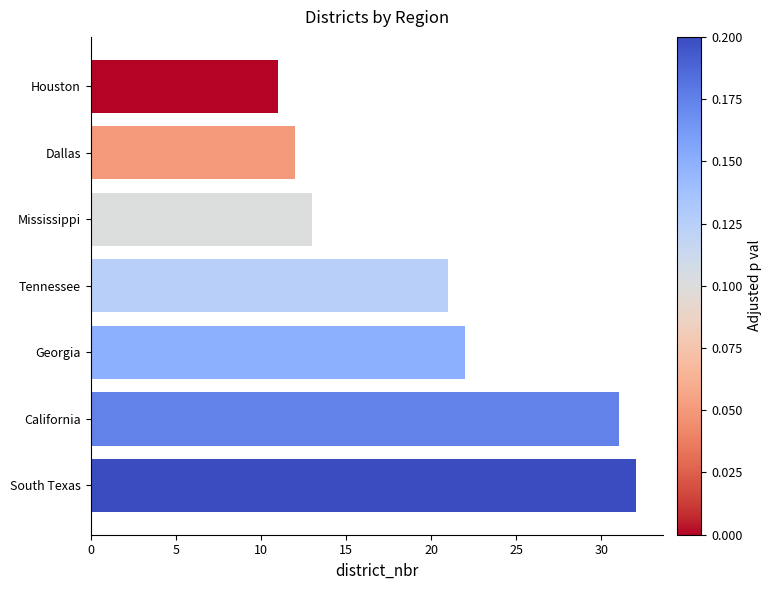

What is the difference between the maximum and minimum values?

21